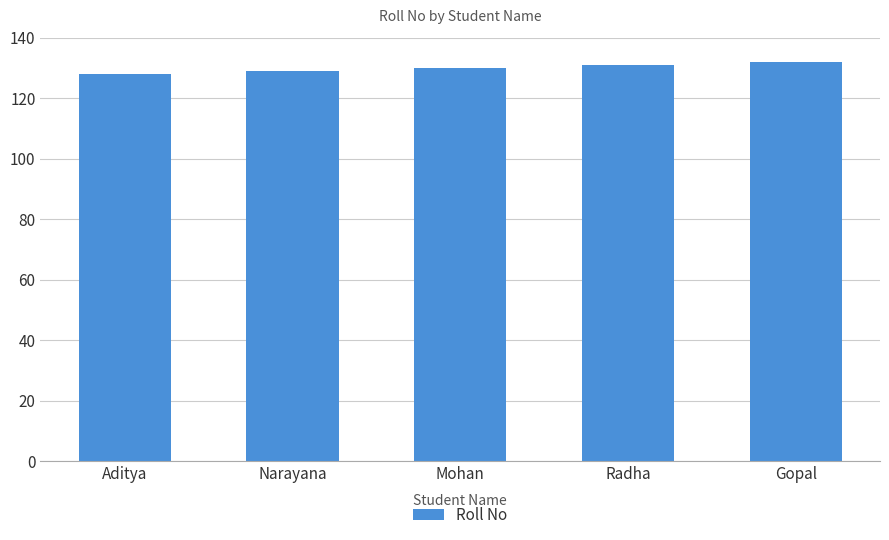

Reading right to left, list all the values displayed in this chart.

Gopal=132	Radha=131	Mohan=130	Narayana=129	Aditya=128